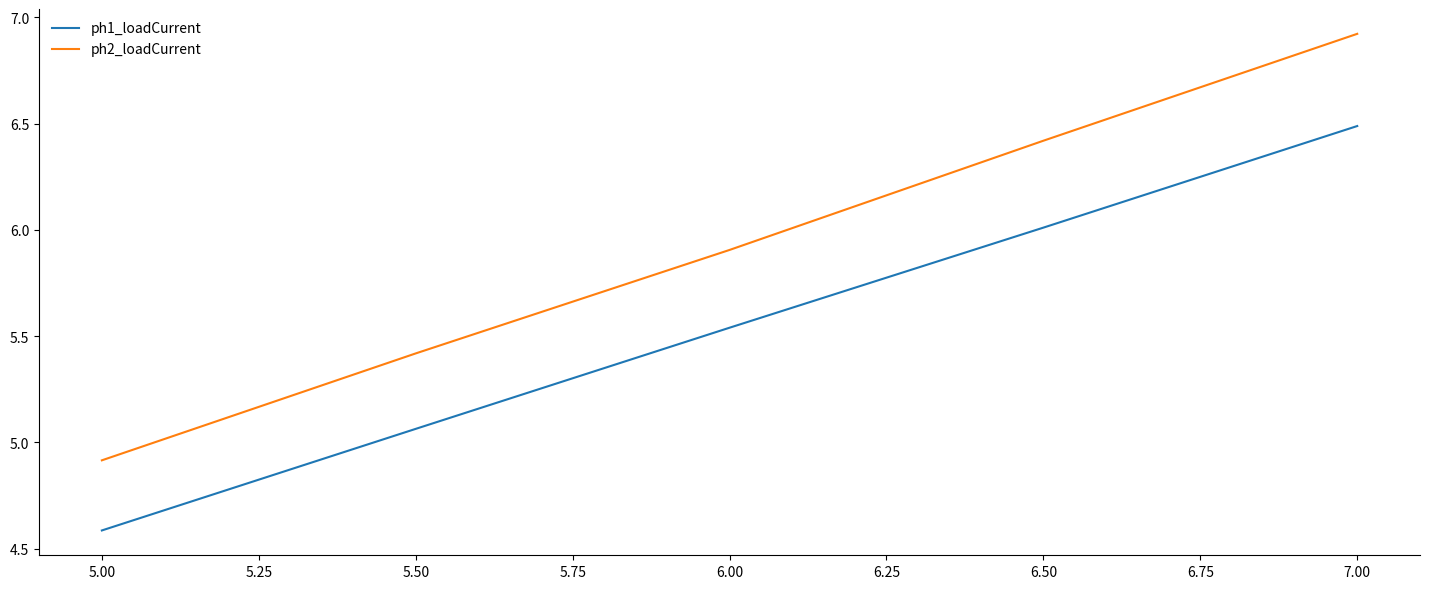

What are all the series names shown in the legend?

ph1_loadCurrent, ph2_loadCurrent